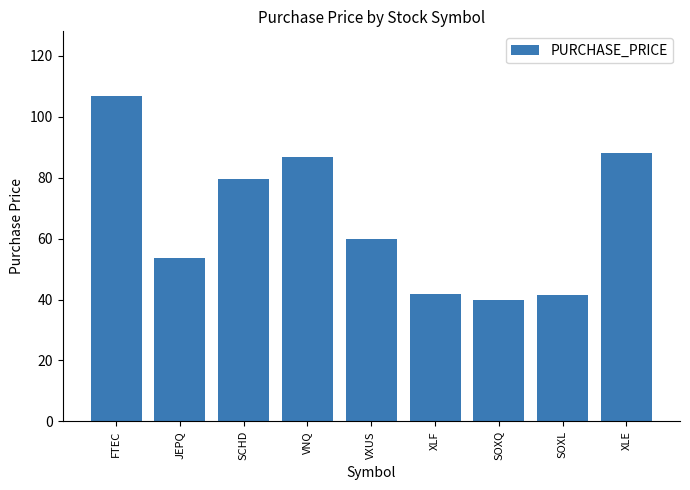

Does the chart contain stacked bars?

No